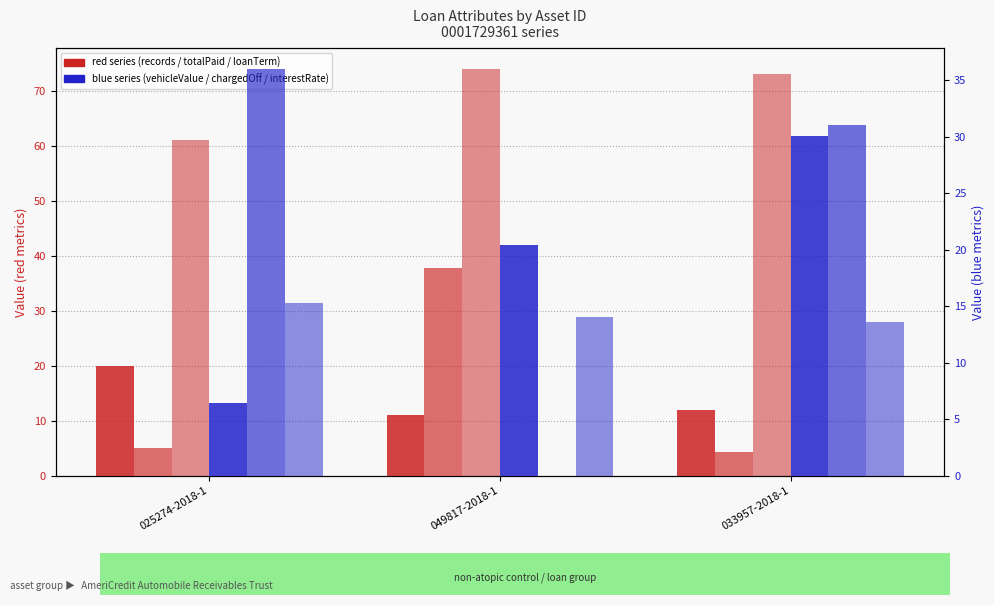

What is the difference between the maximum and minimum values in the totalActualAmountPaid (÷500) series?

33.5